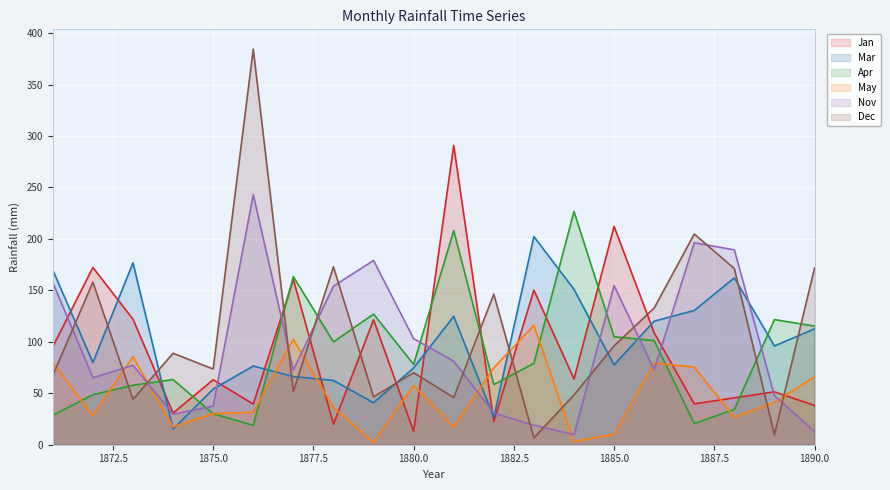

What is the sum of the Nov values at 1886 and 1881?

154.1